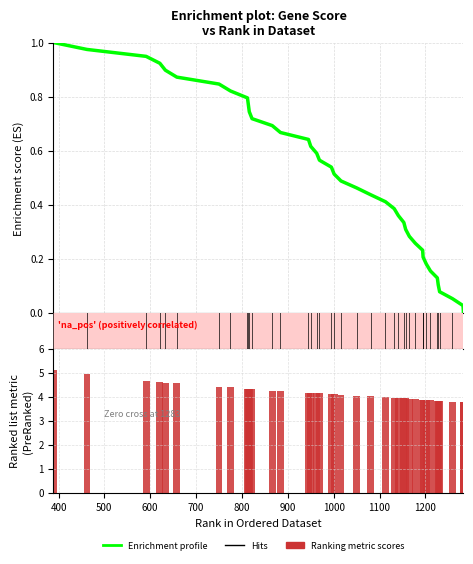

Does the chart contain stacked bars?

No